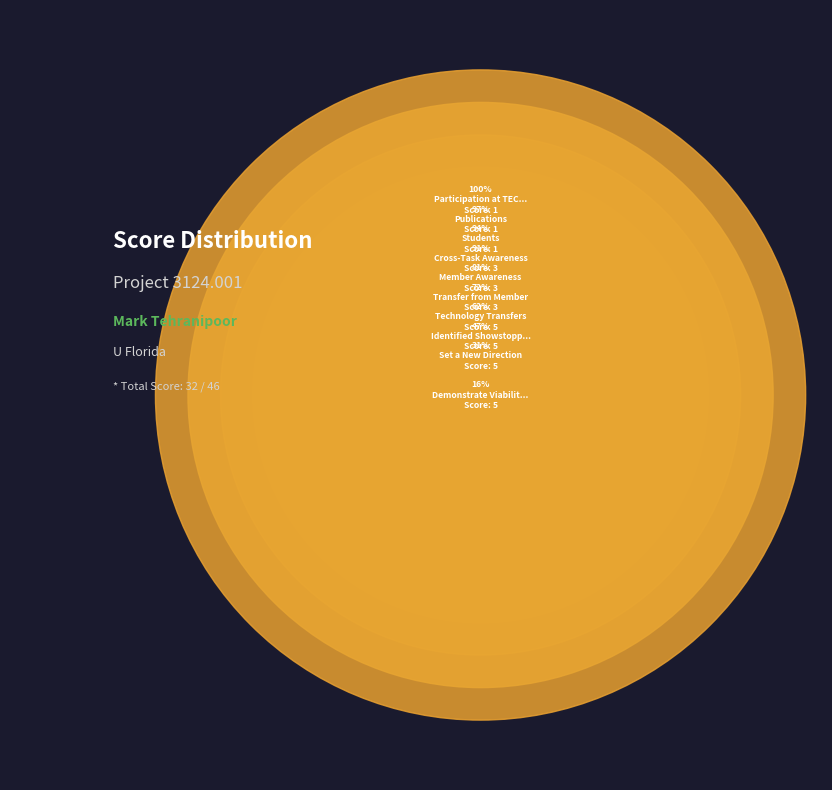

Is it true that Participation at TECHCON is 17% of the pie?

False